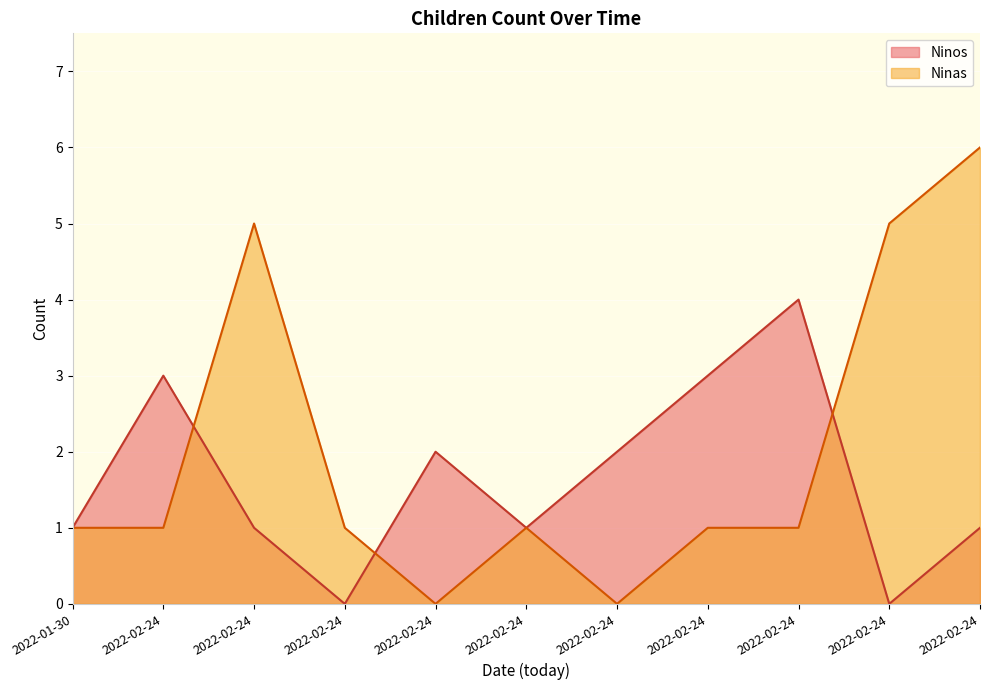

At which label is Ninas closest to 3?

2022-01-30